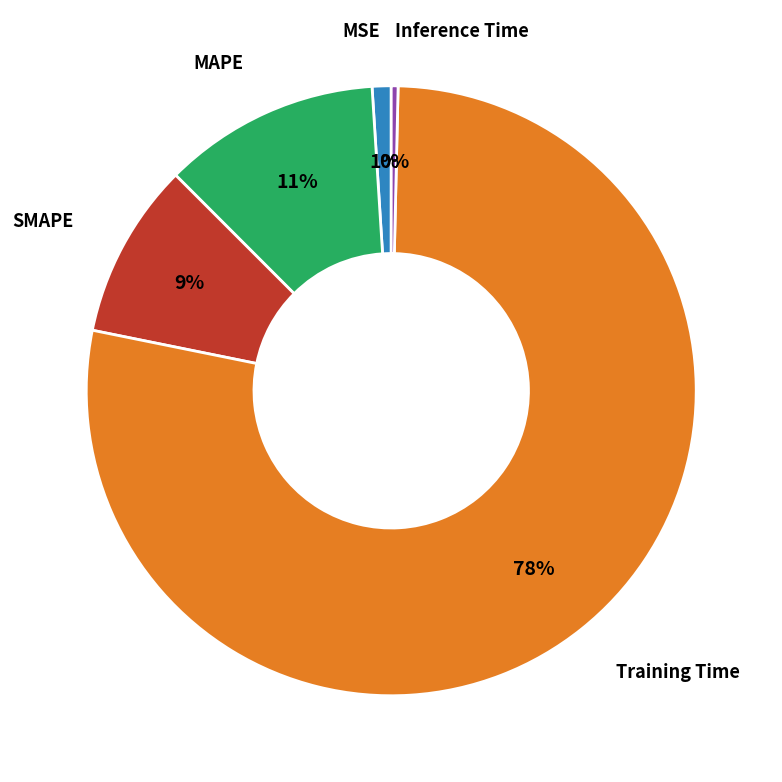

To the nearest percent, what is the average slice percentage?

20%